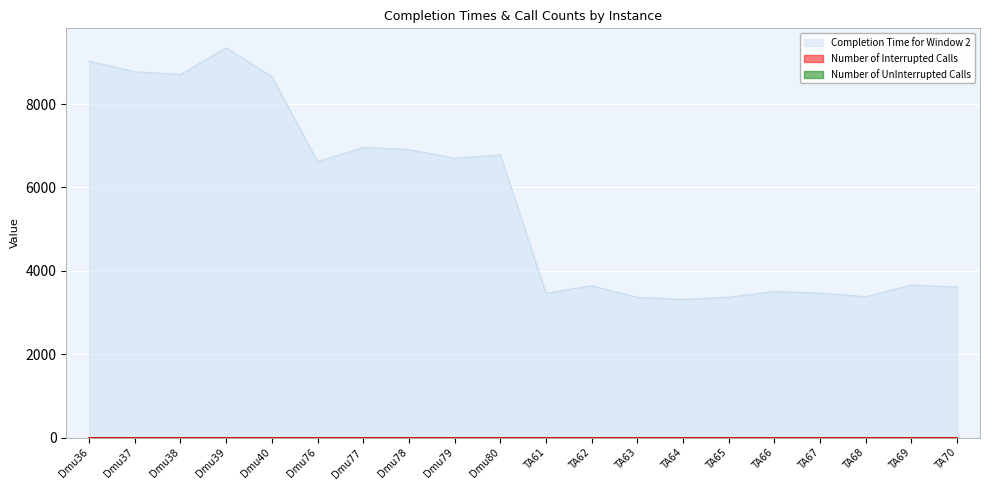

Reading left to right, extract all data points from this chart.

Completion Time for Window 2: 9025	8773	8706	9346	8655	6619	6960	6908	6700	6782	3468	3644	3366	3317	3369	3507	3469	3382	3660	3612
Number of UnInterrupted Calls: 0	0	0	0	0	0	0	0	0	0	0	0	0	0	0	0	0	0	0	0
Number of Interrupted Calls: 2	2	2	2	2	2	2	2	2	2	2	2	2	2	2	2	2	2	2	2